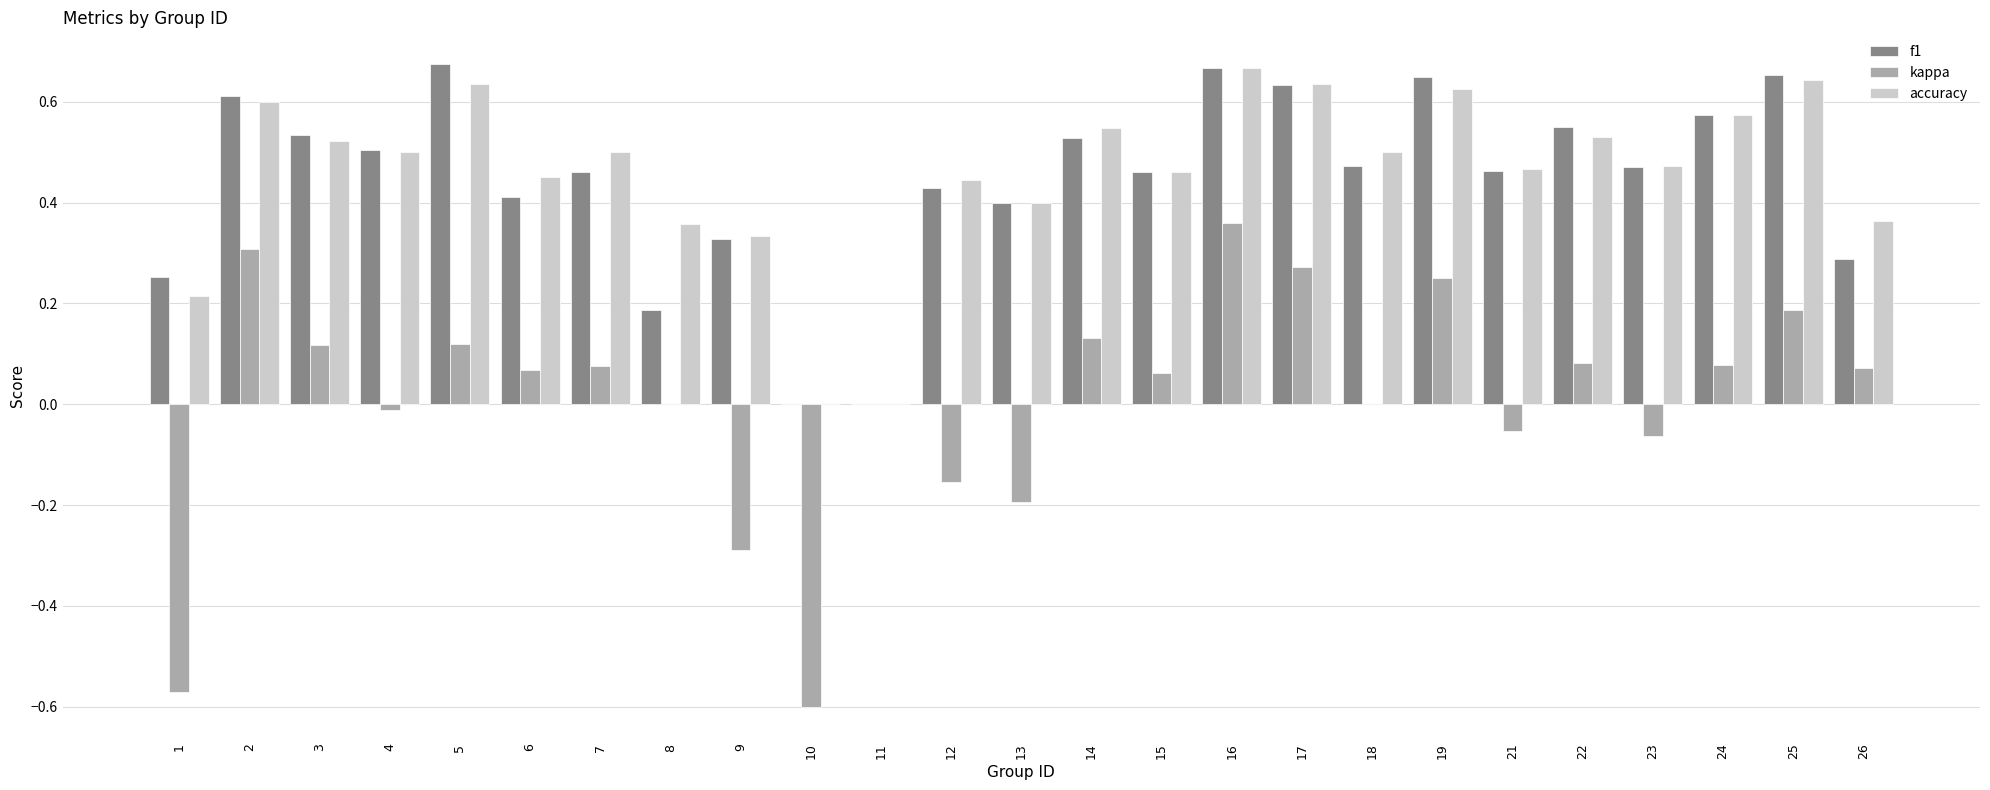

Which series has the largest range (max minus min)?

kappa